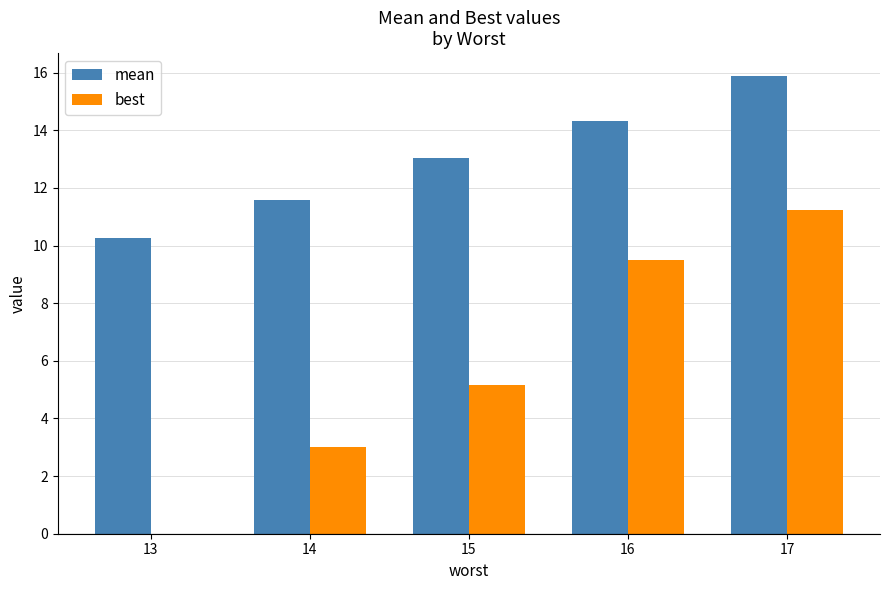

What is the spread (max minus min) of values at 13?

10.3